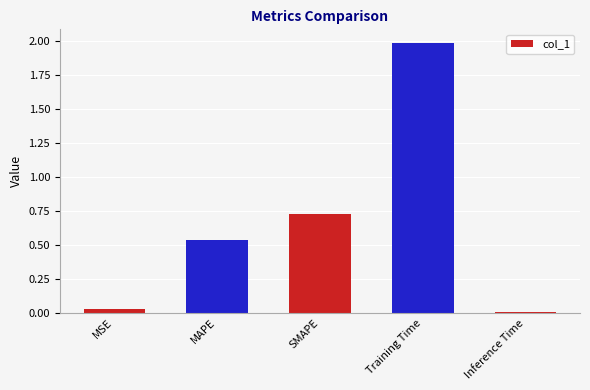

List the labels in order of value, smallest first.

Inference Time, MSE, MAPE, SMAPE, Training Time